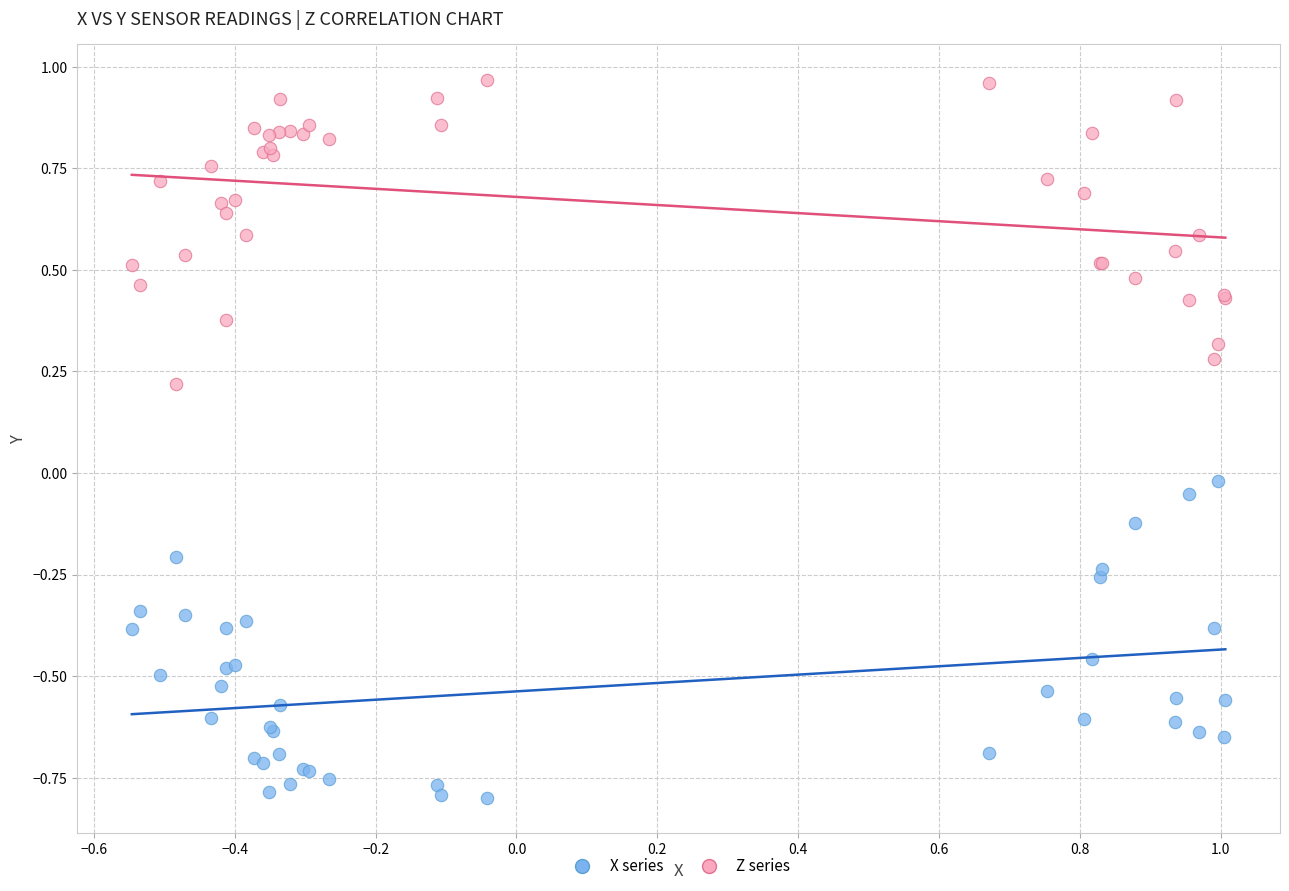

Which series reaches the minimum Y coordinate?

X series